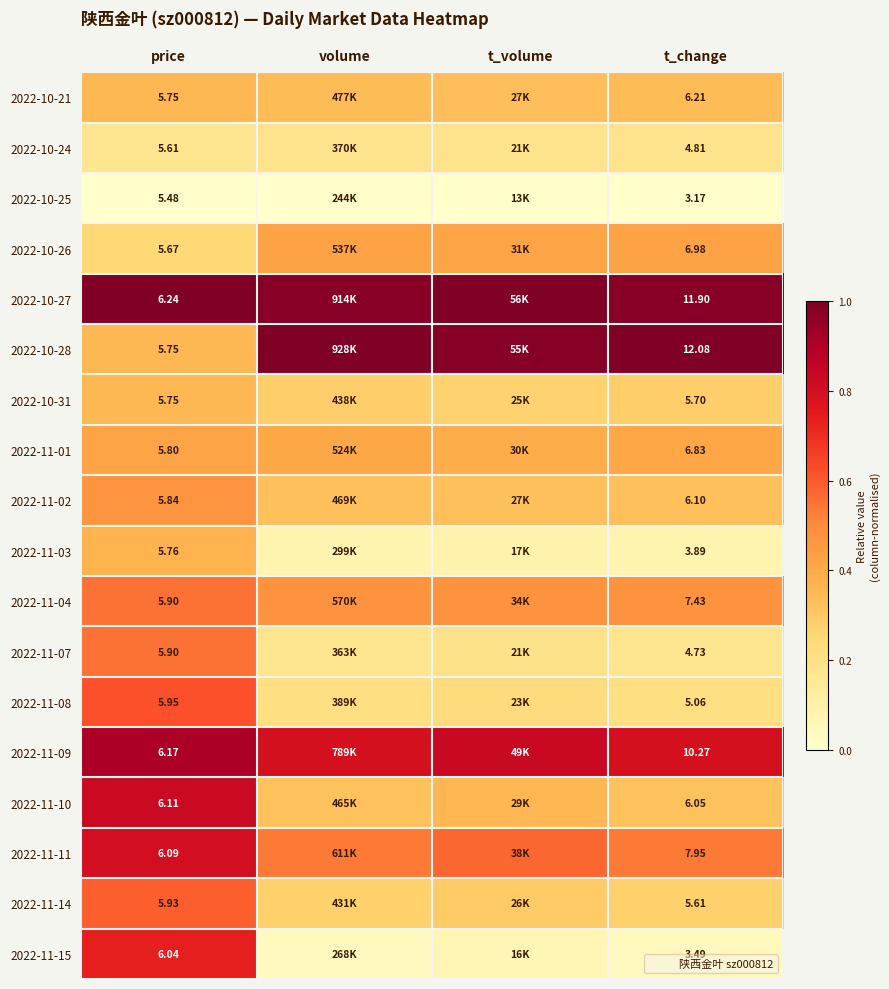

The value of 2022-10-24 at t_volume is 0.2. True or false?

True